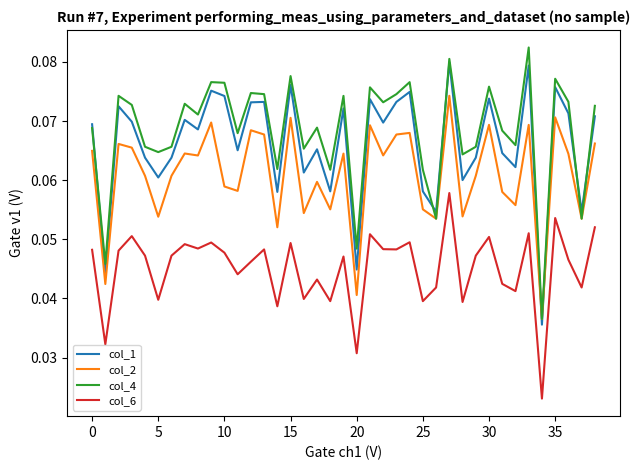

True or false: col_1 and col_6 intersect in this chart.

False